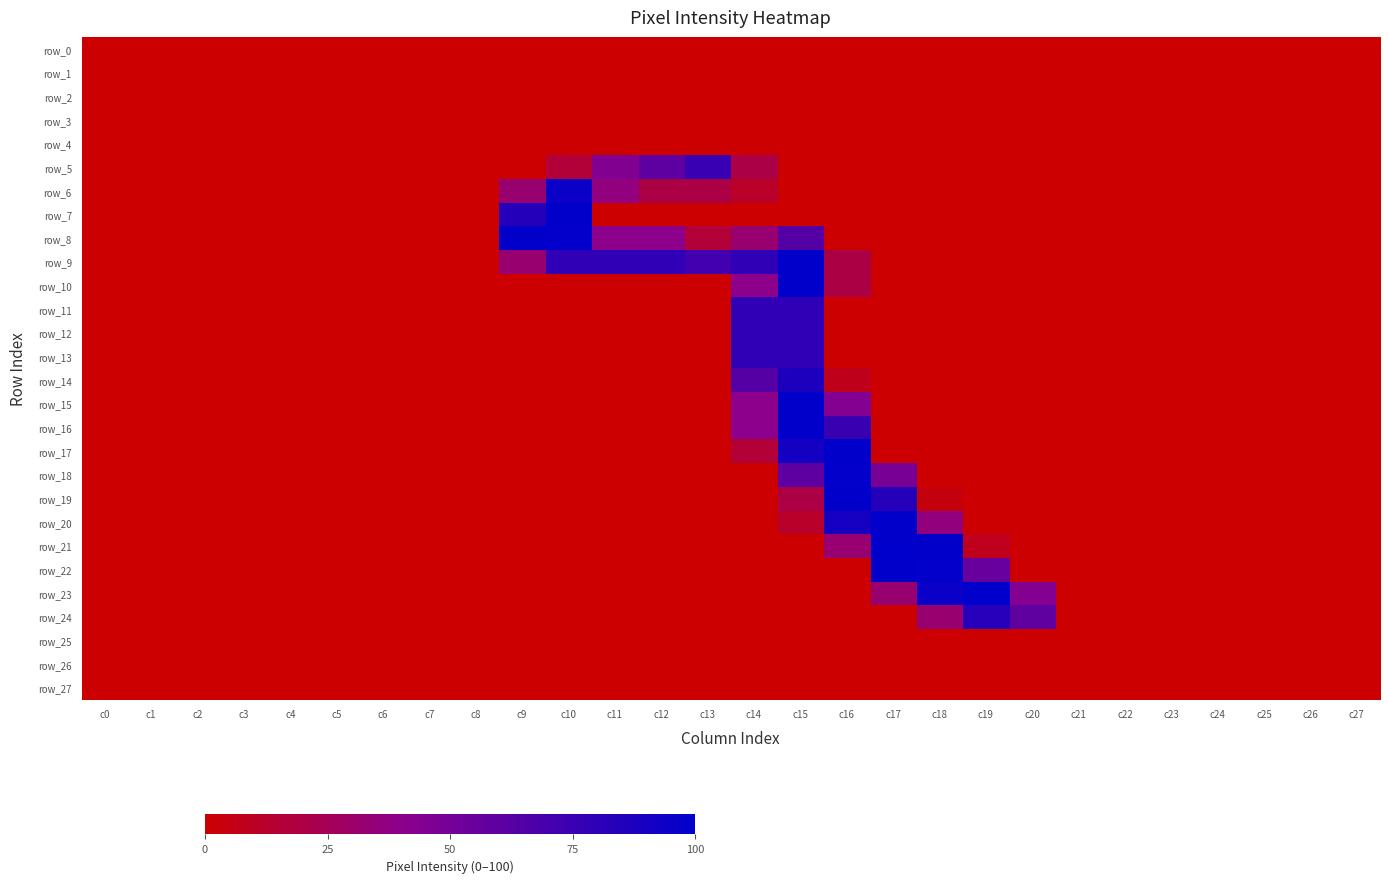

Is the value of row_9 at c12 greater than the value of row_8 at c14?

Yes